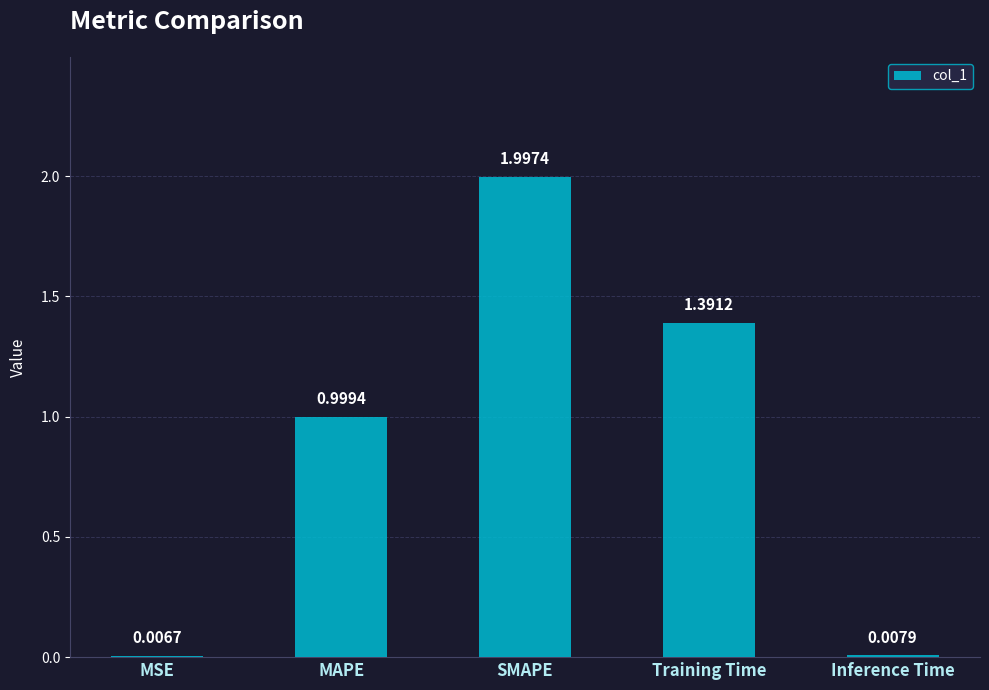

Is it true that the value at Training Time is 0.7?

False